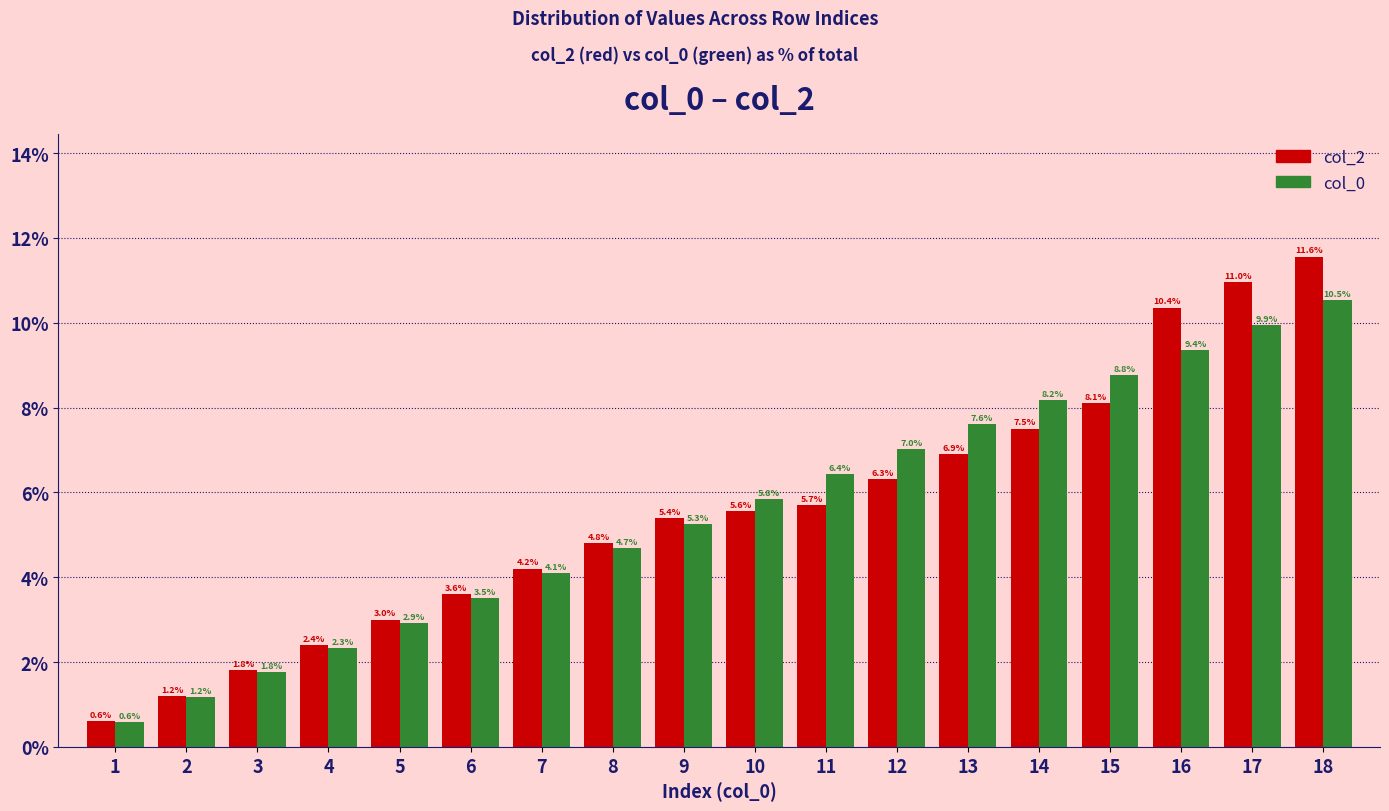

Reading left to right, what are all the values shown in this chart?

col_2: 1=0.6	2=1.2	3=1.8	4=2.4	5=3.0	6=3.6	7=4.2	8=4.8	9=5.4	10=5.6	11=5.7	12=6.3	13=6.9	14=7.5	15=8.1	16=10.4	17=11.0	18=11.6
col_0: 1=0.6	2=1.2	3=1.8	4=2.3	5=2.9	6=3.5	7=4.1	8=4.7	9=5.3	10=5.8	11=6.4	12=7.0	13=7.6	14=8.2	15=8.8	16=9.4	17=9.9	18=10.5